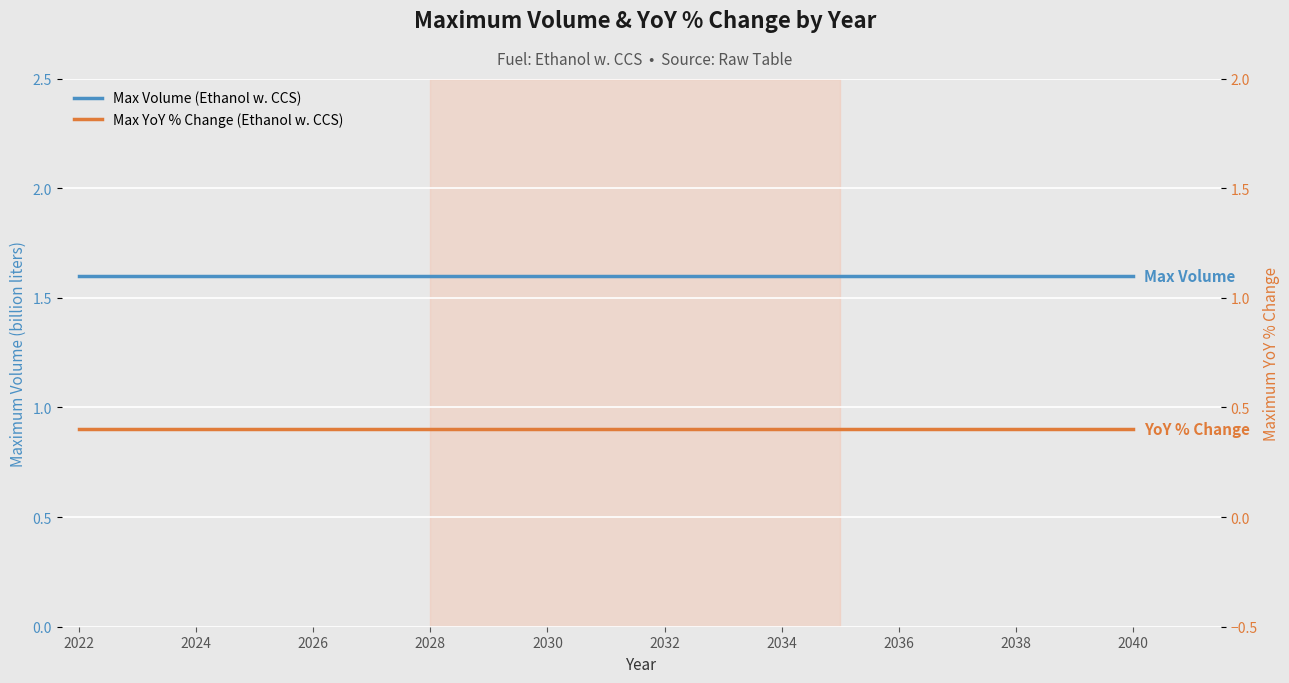

True or false: Max Volume (Ethanol w. CCS) has a value of 1.6 at 2024.

True